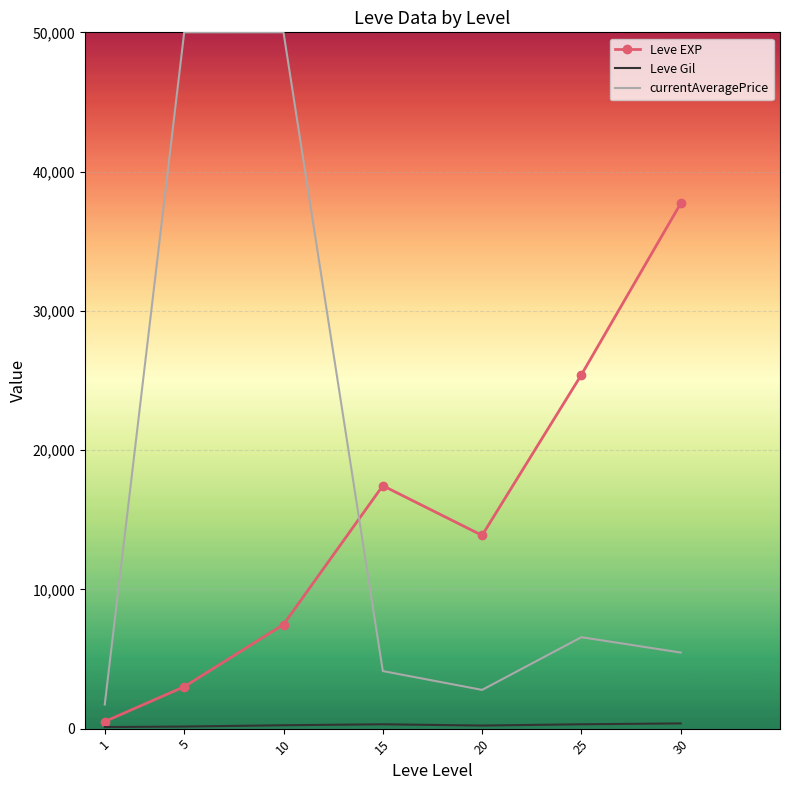

Count the number of data series in this chart.

3